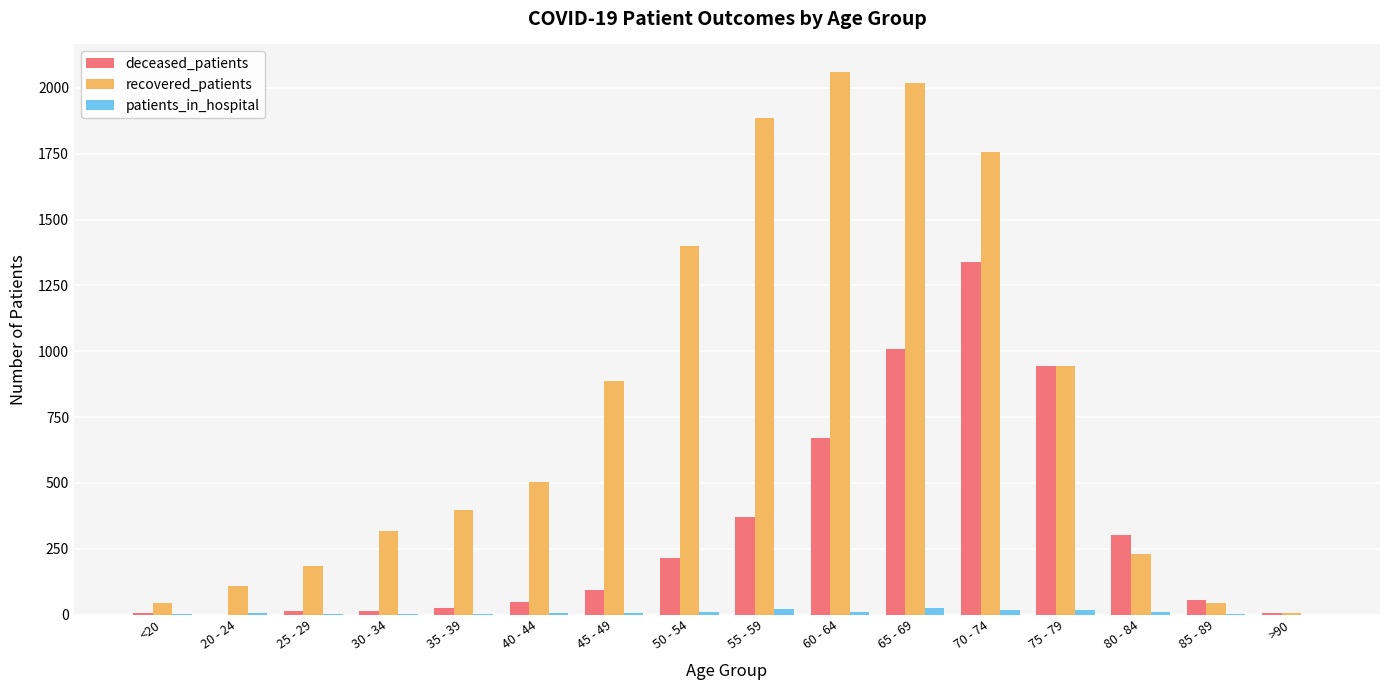

Which series changed the most between 30 - 34 and 50 - 54?

recovered_patients